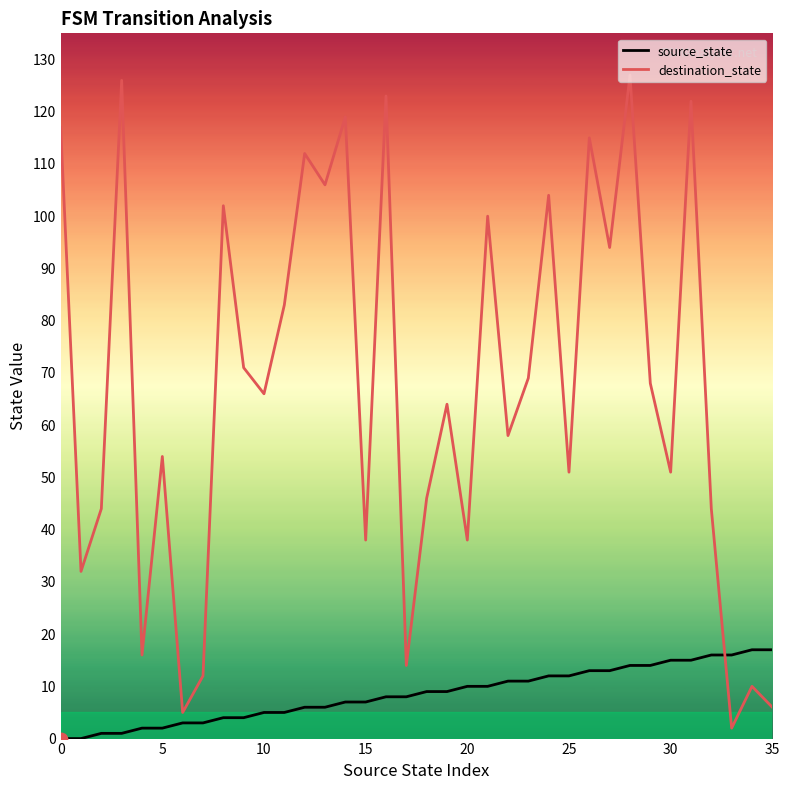

Which series has the largest range (max minus min)?

destination_state